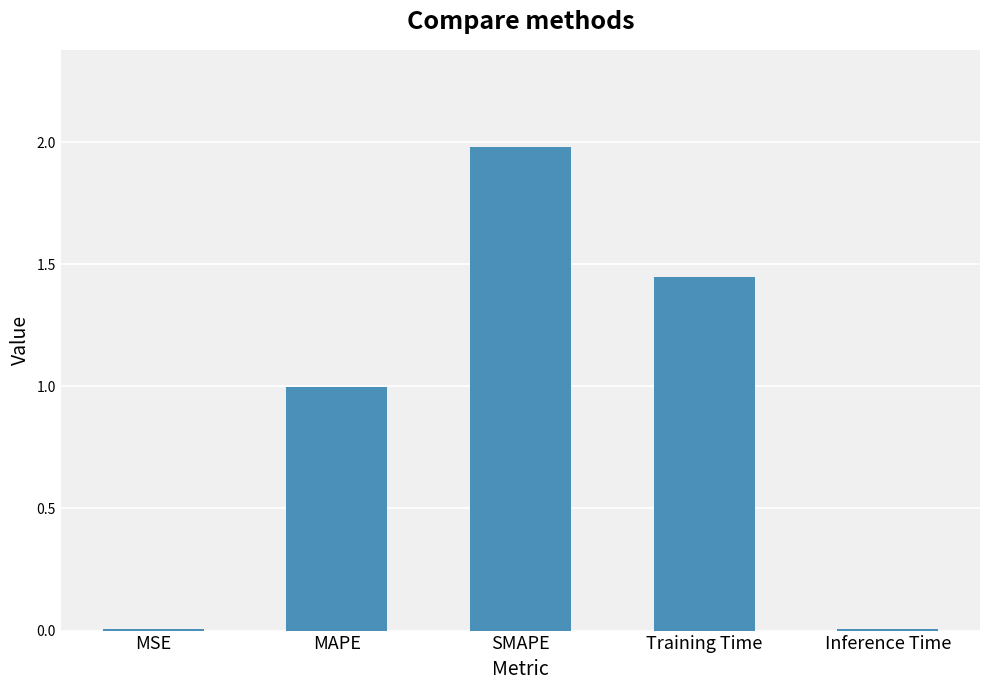

The value at Training Time is 0.9. True or false?

False